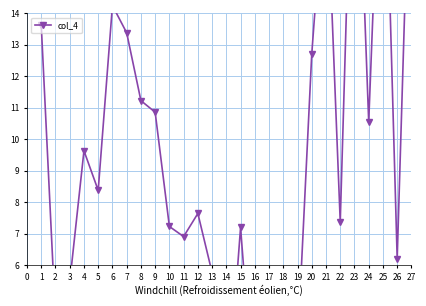

What is the sum of all values?

260.8